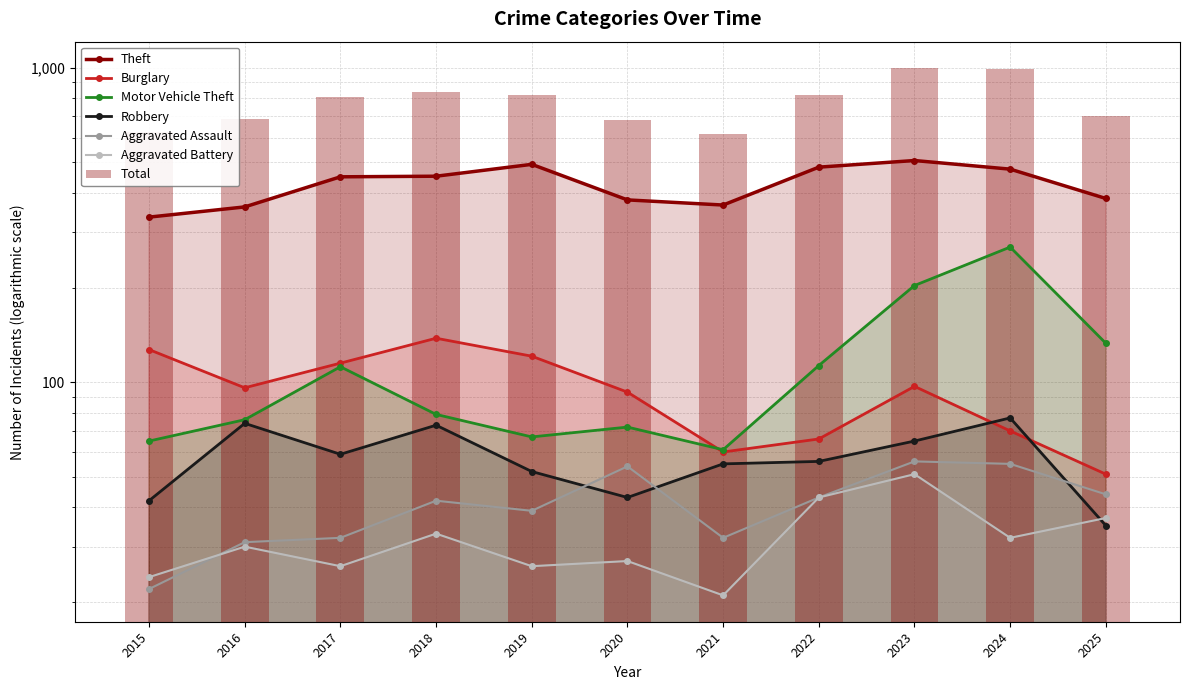

Reading left to right, list all the values displayed in this chart.

Theft: 2015=335	2016=361	2017=450	2018=452	2019=493	2020=380	2021=366	2022=483	2023=507	2024=476	2025=384
Burglary: 2015=127	2016=96	2017=115	2018=138	2019=121	2020=93	2021=60	2022=66	2023=97	2024=70	2025=51
Motor Vehicle Theft: 2015=65	2016=76	2017=112	2018=79	2019=67	2020=72	2021=61	2022=113	2023=203	2024=269	2025=133
Robbery: 2015=42	2016=74	2017=59	2018=73	2019=52	2020=43	2021=55	2022=56	2023=65	2024=77	2025=35
Aggravated Assault: 2015=22	2016=31	2017=32	2018=42	2019=39	2020=54	2021=32	2022=43	2023=56	2024=55	2025=44
Aggravated Battery: 2015=24	2016=30	2017=26	2018=33	2019=26	2020=27	2021=21	2022=43	2023=51	2024=32	2025=37